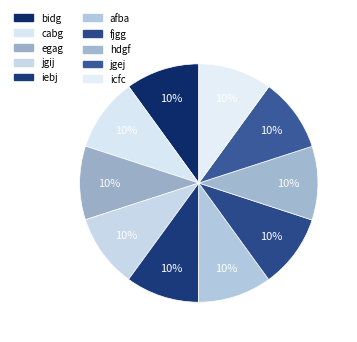

How many slices are in this pie chart?

10